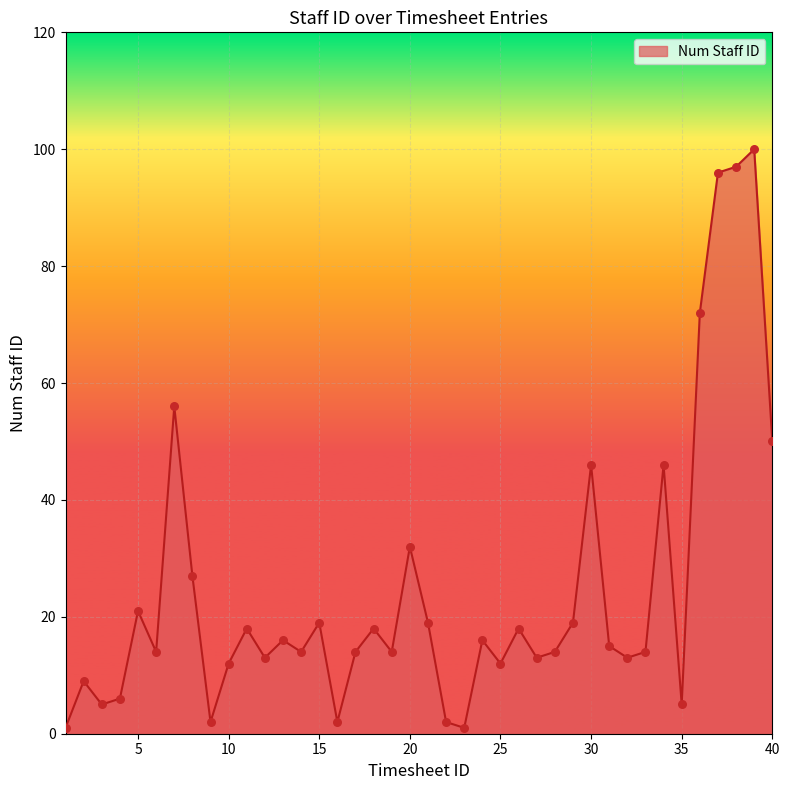

What is the greatest value displayed?

100